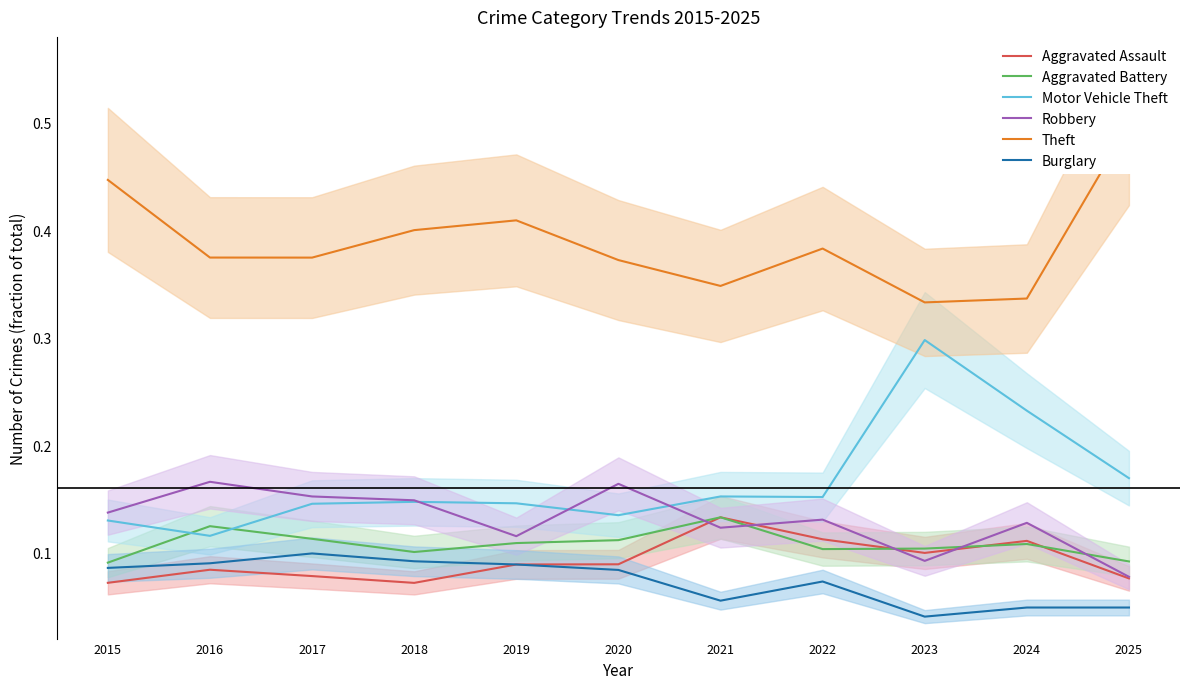

Reading left to right, transcribe all the data shown in this chart.

Aggravated Assault: 0.1	0.1	0.1	0.1	0.1	0.1	0.1	0.1	0.1	0.1	0.1
Aggravated Battery: 0.1	0.1	0.1	0.1	0.1	0.1	0.1	0.1	0.1	0.1	0.1
Motor Vehicle Theft: 0.1	0.1	0.1	0.1	0.1	0.1	0.2	0.2	0.3	0.2	0.2
Robbery: 0.1	0.2	0.2	0.1	0.1	0.2	0.1	0.1	0.1	0.1	0.1
Theft: 0.4	0.4	0.4	0.4	0.4	0.4	0.3	0.4	0.3	0.3	0.5
Burglary: 0.1	0.1	0.1	0.1	0.1	0.1	0.1	0.1	0.0	0.0	0.0